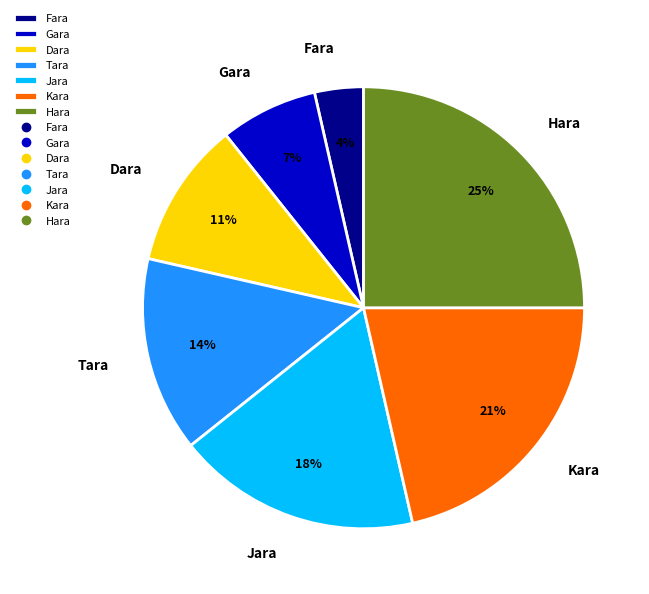

The Jara slice represents 12% of the pie. True or false?

False